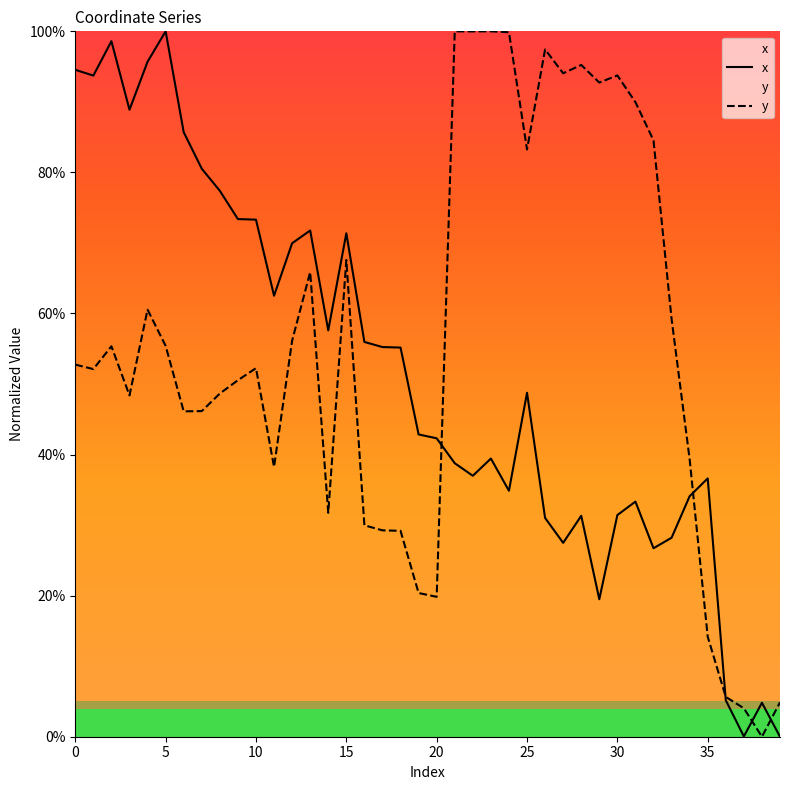

What is the value of the y point at the 30th from the left?

0.9